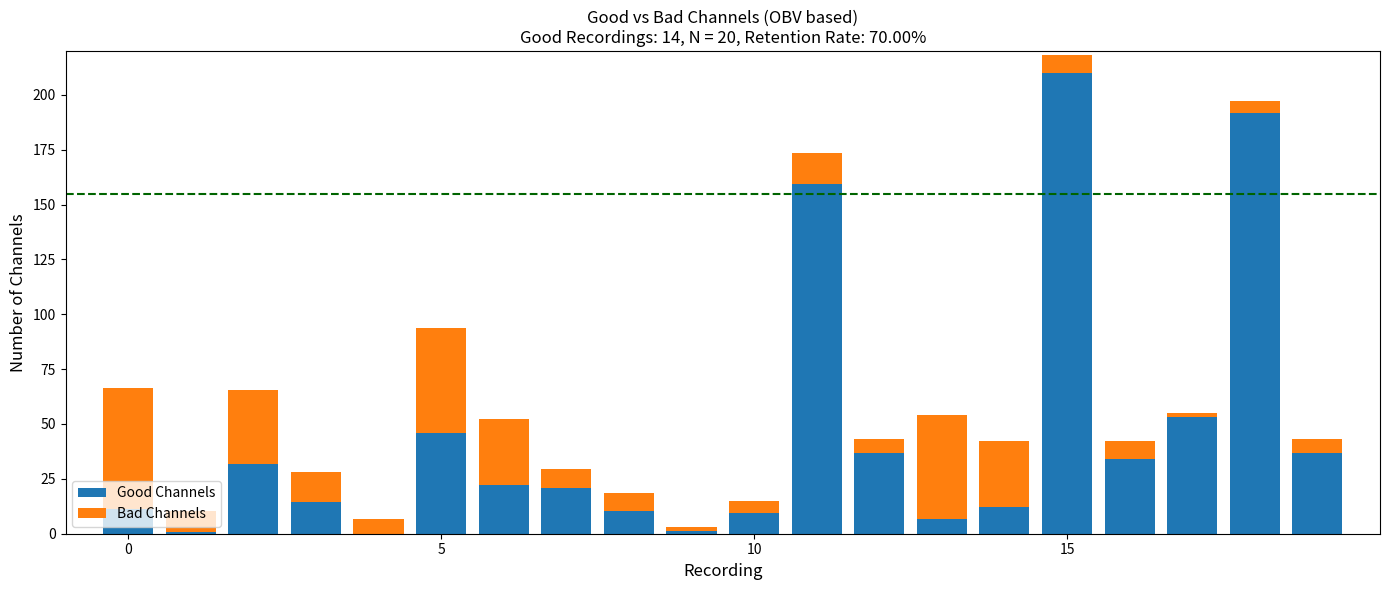

How many values in the Good Channels series exceed 22?

10